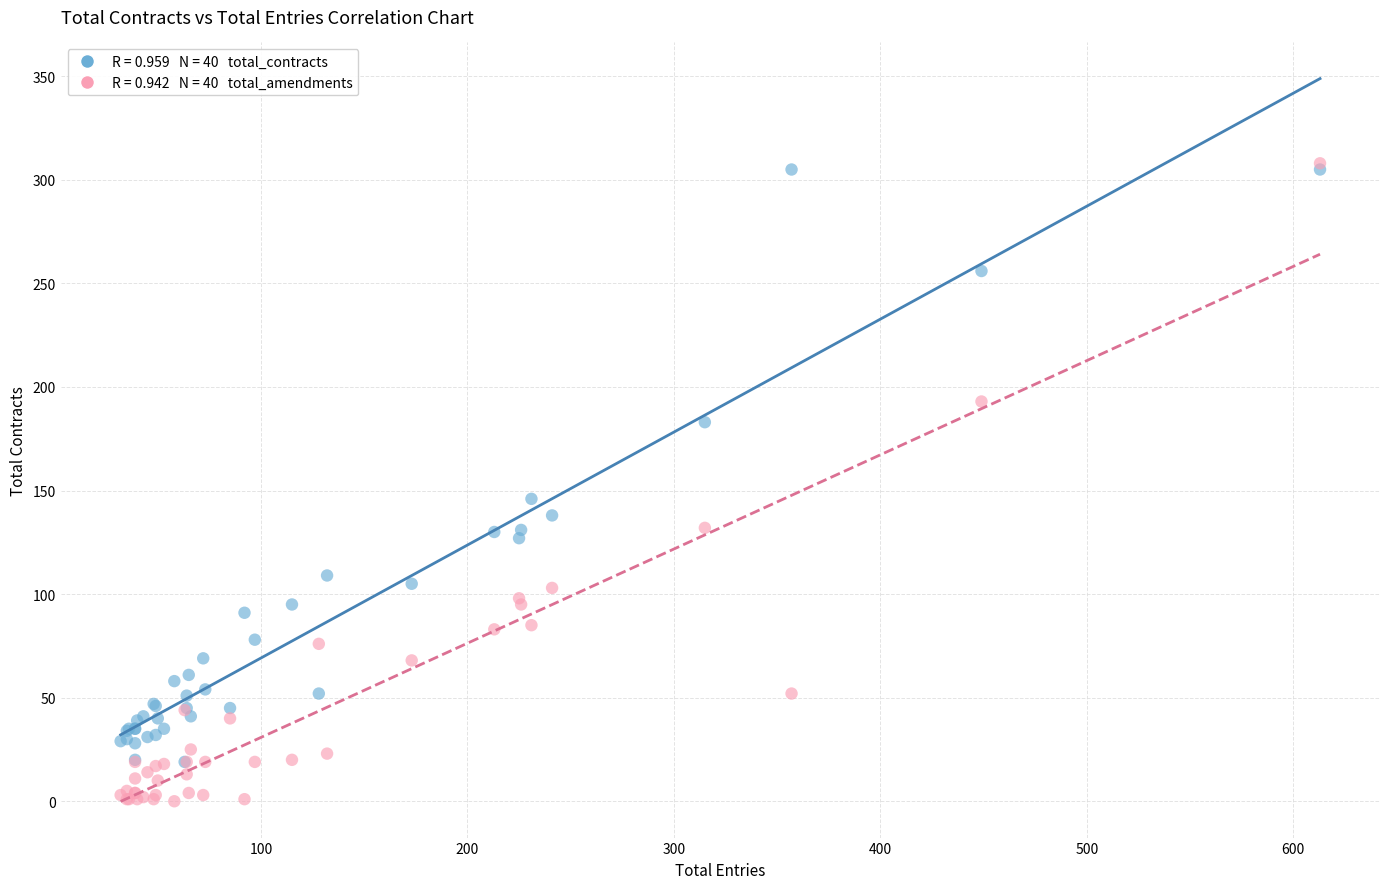

Across all series, what Y value is closest to 154?

146